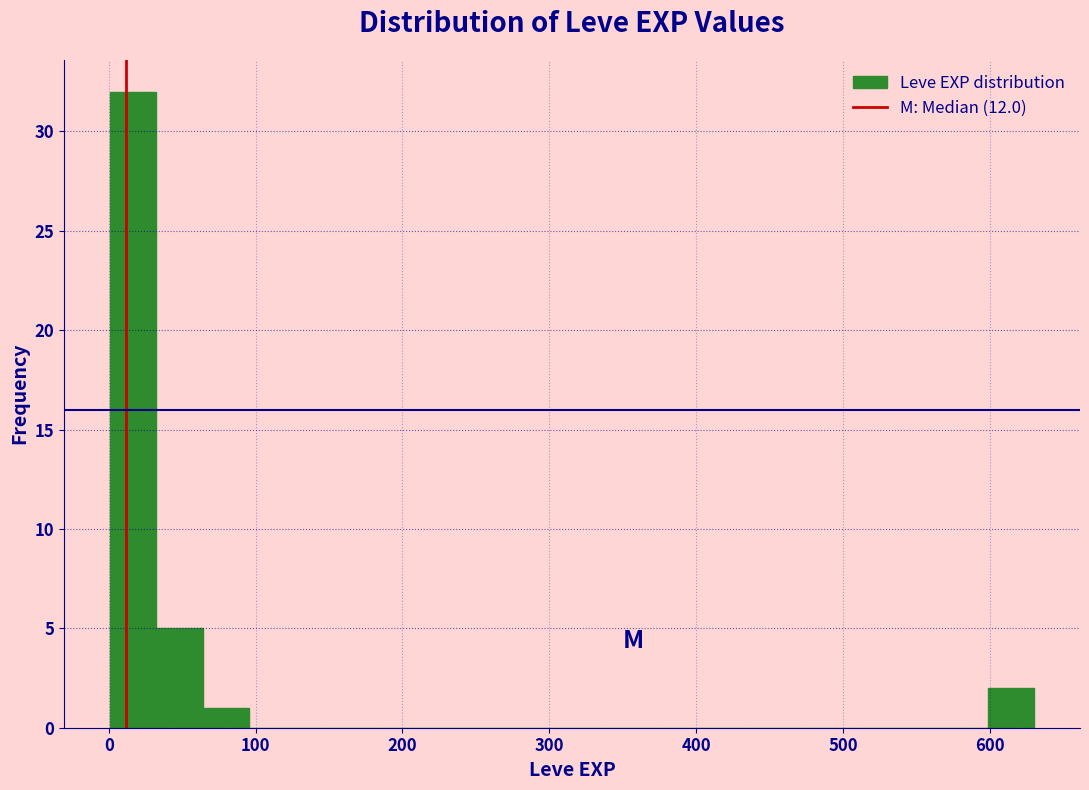

Around what value on the x-axis is the tallest bar? Give the approximate position of its centre, as read against the axis.

20